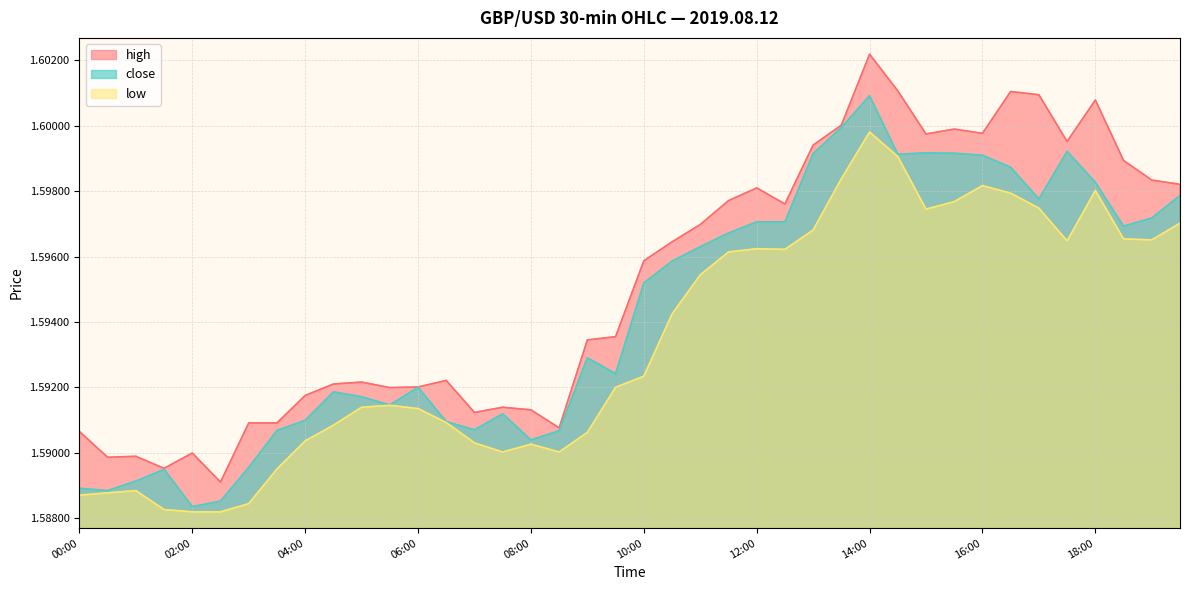

Count the close values in the range 1 to 2.

40